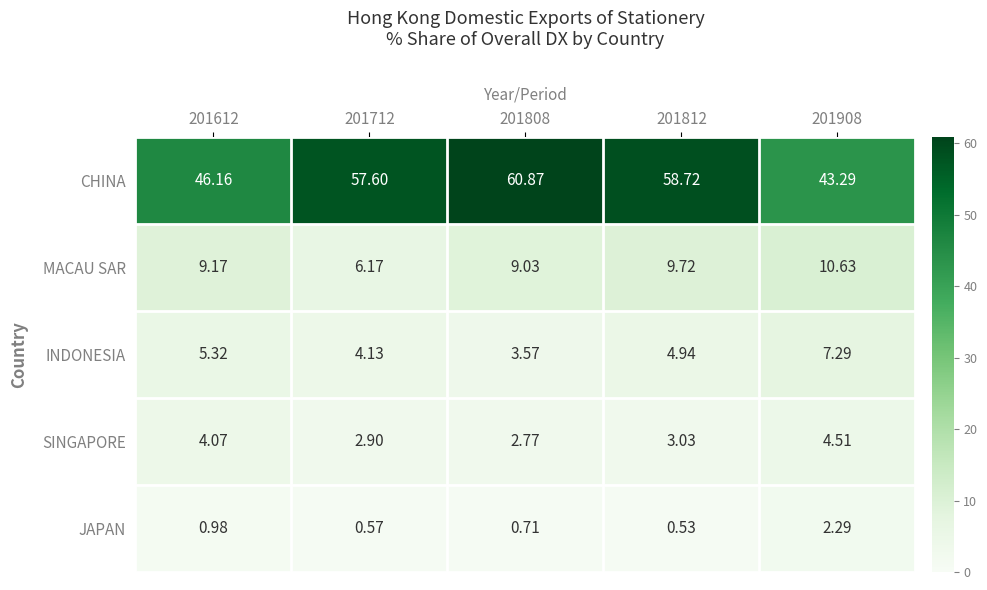

Between 201712 and 201908, which series saw the biggest shift?

CHINA